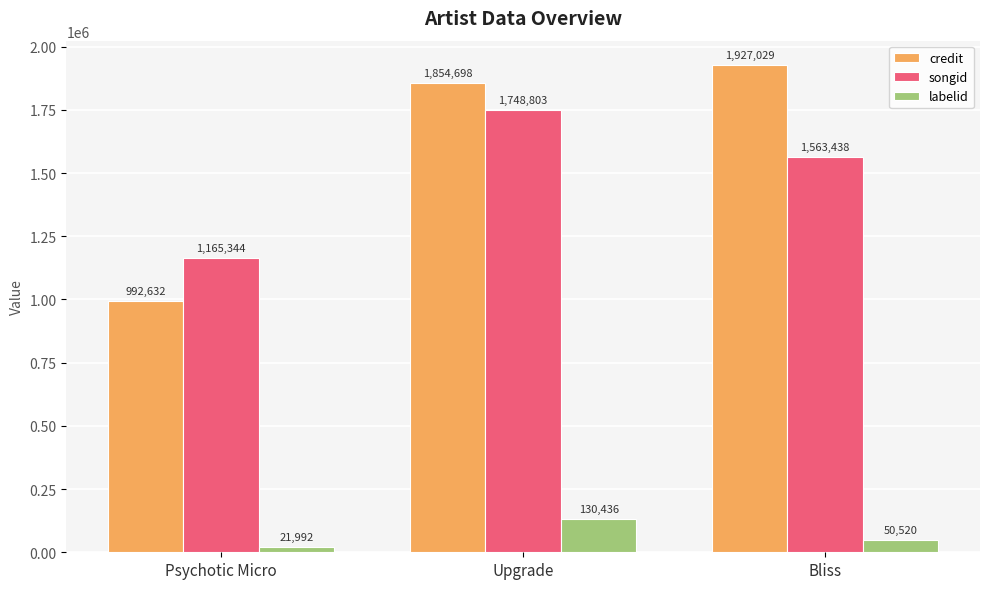

What is the average value of the labelid series?

67649